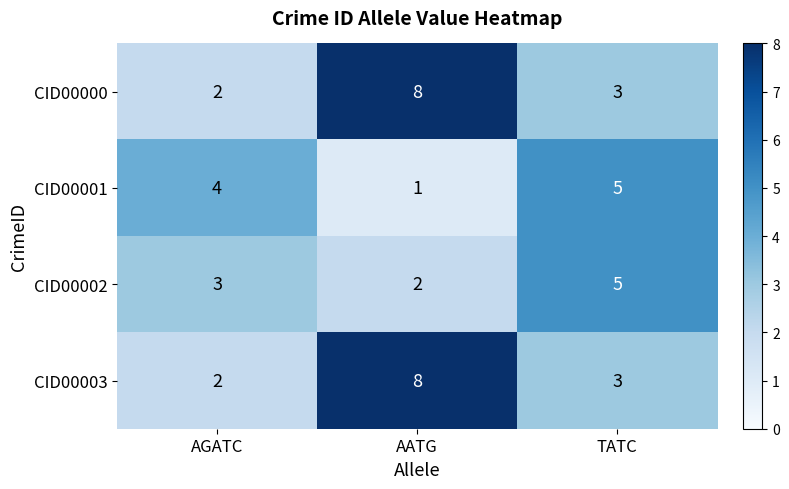

What is the spread (max minus min) of values at AGATC?

2